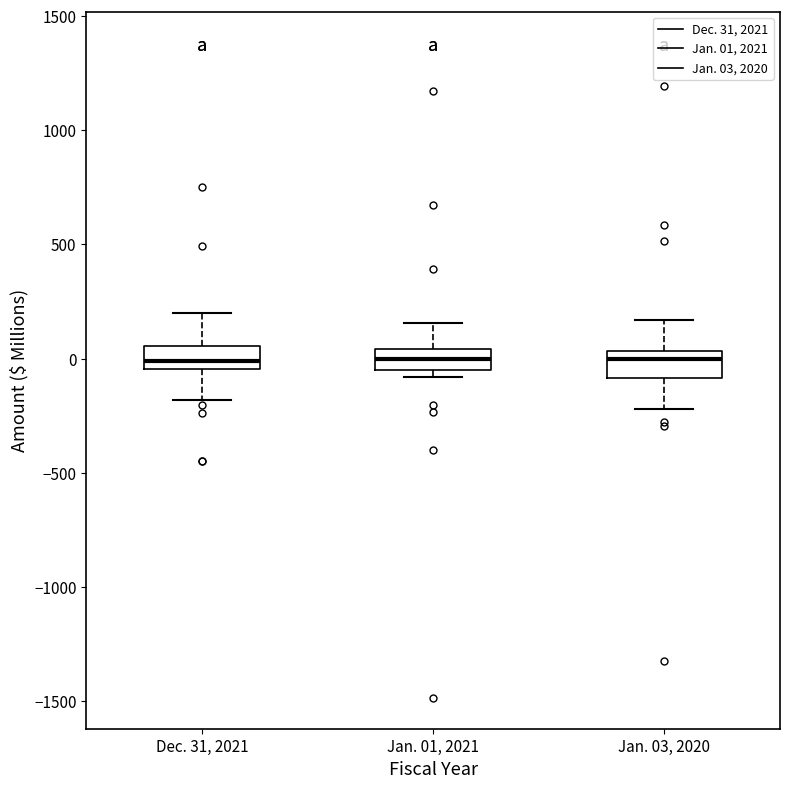

Reading left to right, read every box against the y-axis: the position of its median line, the range the box covers, and the ends of its whiskers. The values are not printed on the chart, so give them approximately, as read against the axis.

Dec. 31, 2021: median 0, box -50 to 50, whiskers -200 to 200
Jan. 01, 2021: median 0, box -50 to 50, whiskers -100 to 150
Jan. 03, 2020: median 0, box -100 to 50, whiskers -200 to 150